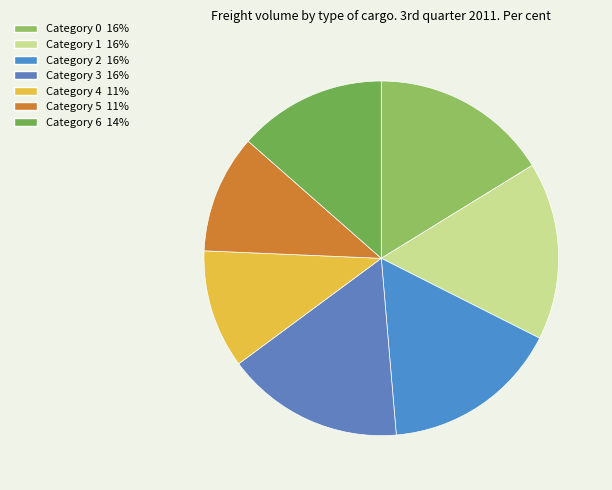

How many slices are in this pie chart?

7